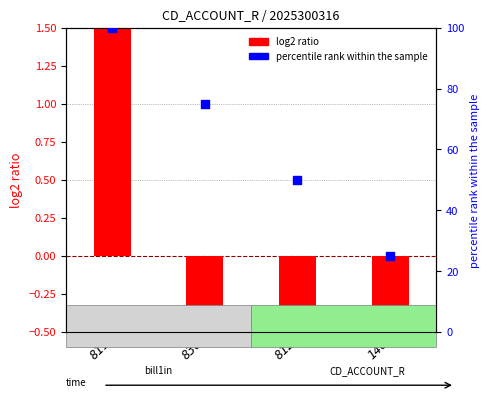

Which series contains the lowest Y value?

log2 ratio